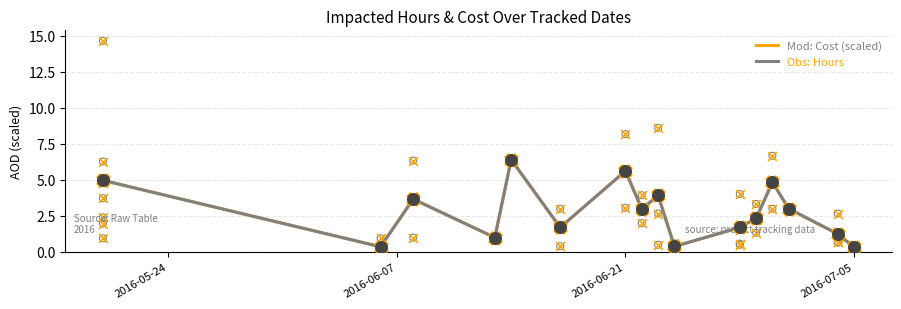

What are all the series names shown in the legend?

Mod: Cost (scaled), Obs: Hours